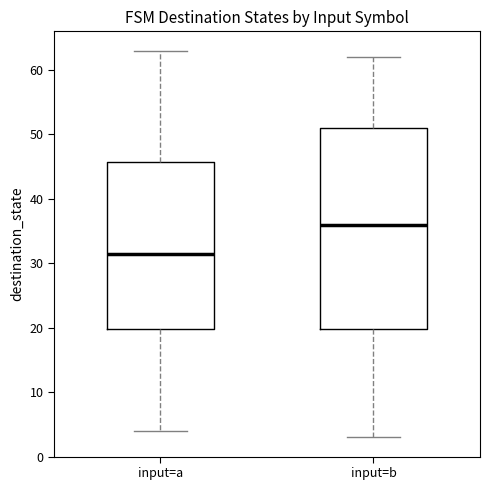

Where is the lower edge of the box for input=b on the y-axis? The values are not printed on the chart, so give them approximately, as read against the axis.

20